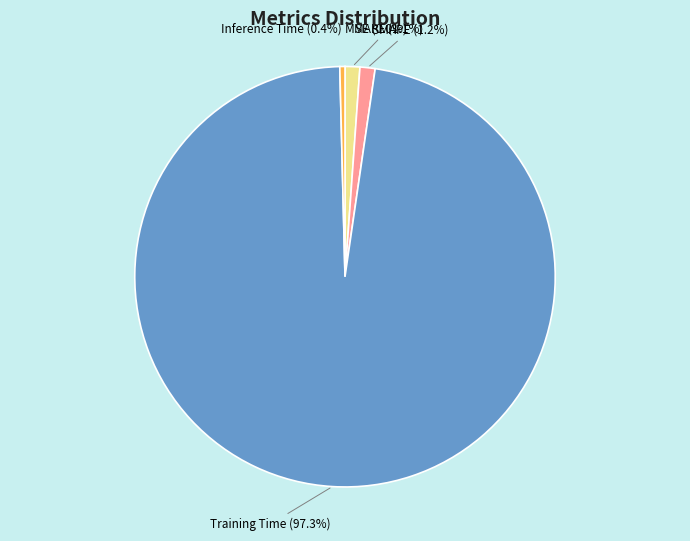

Which has a higher value, MAPE or Inference Time?

MAPE